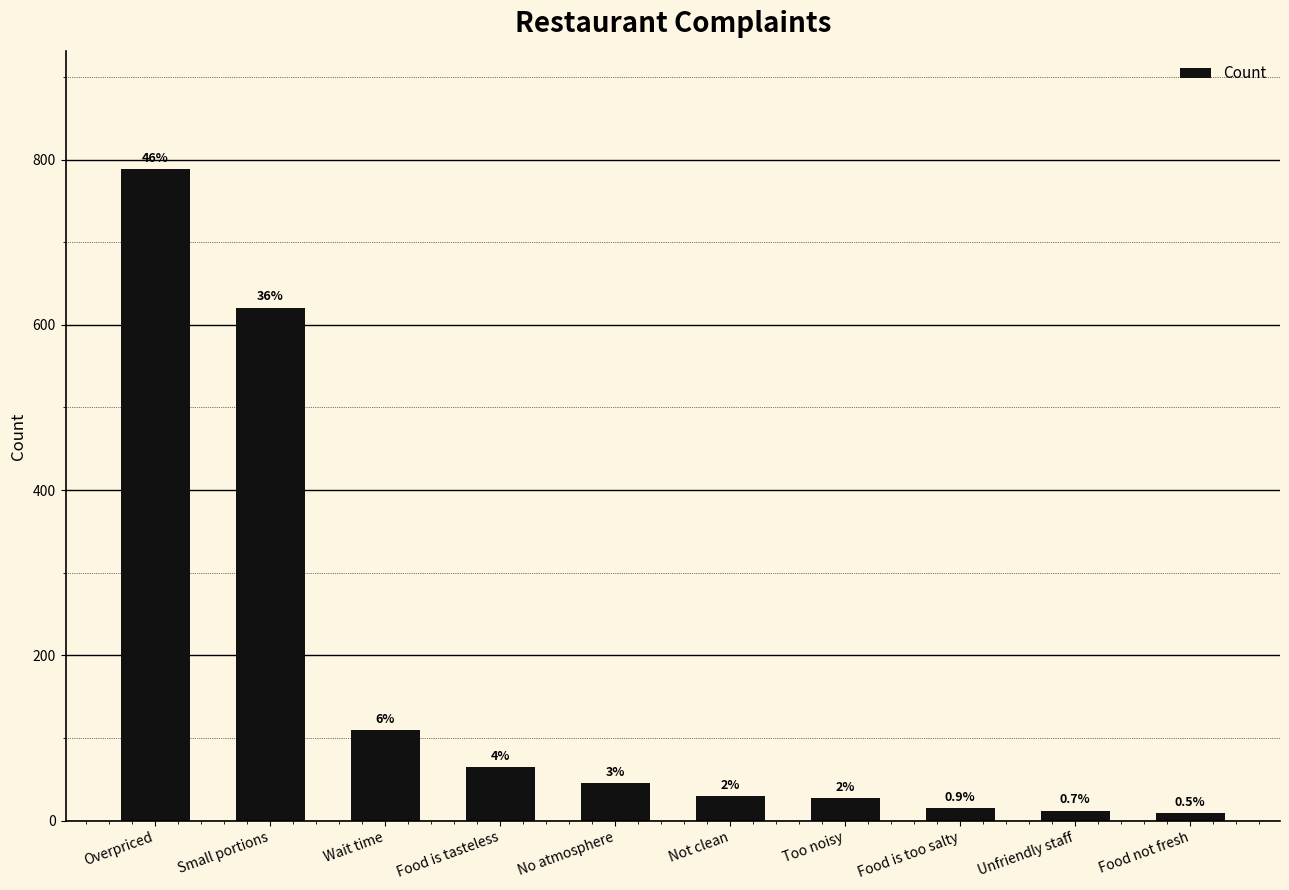

What is the difference between the maximum and minimum values?

780